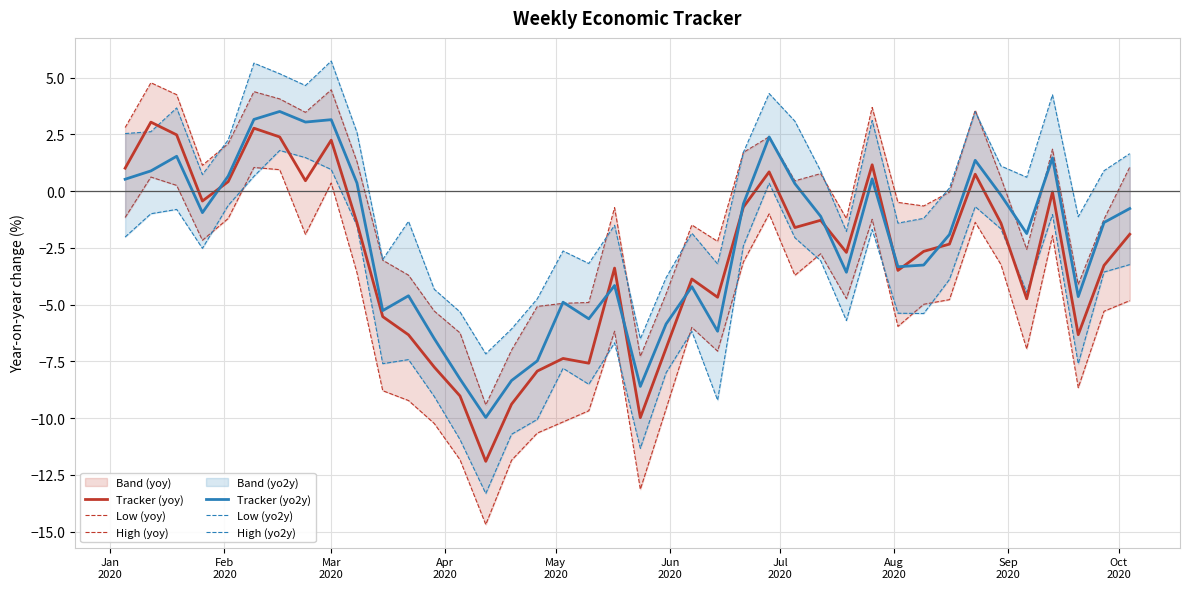

List the series in order of their peak value, highest first.

High (yo2y), High (yoy), Tracker (yo2y), Tracker (yoy), Low (yo2y), Low (yoy)